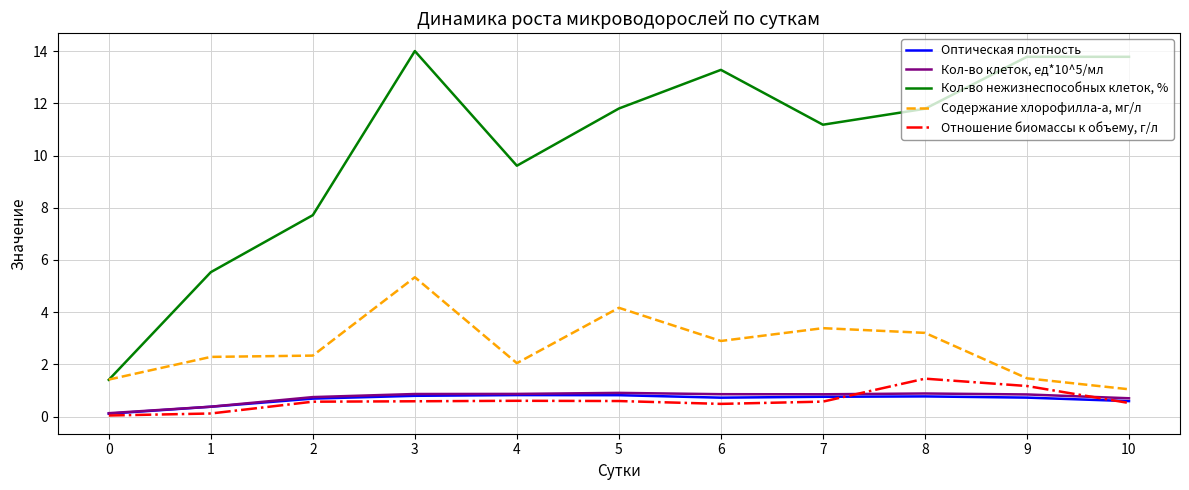

Is it true that Кол-во нежизнеспособных клеток, % equals 11.2 at 7?

True